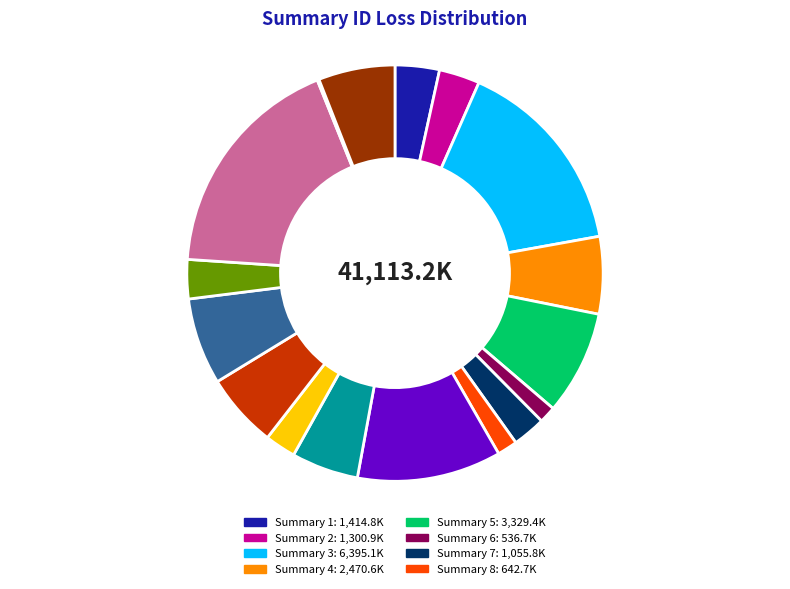

Does any single category account for the majority?

No